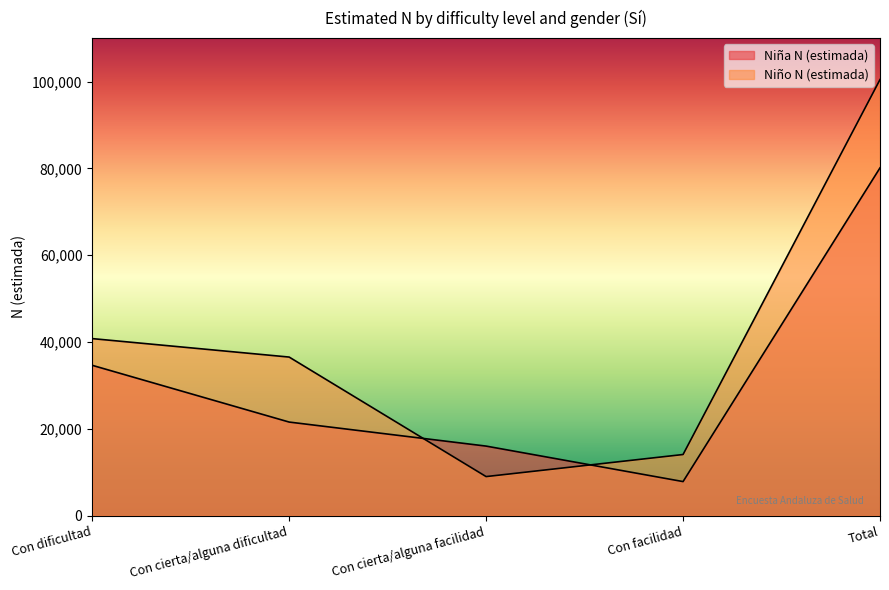

How many distinct data groups are displayed?

2